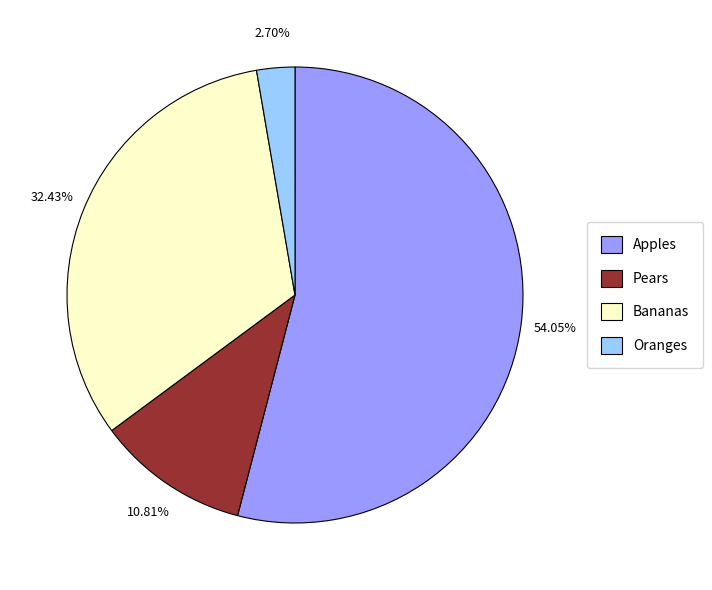

To the nearest percent, what is the difference between the largest and smallest slice percentages?

51%